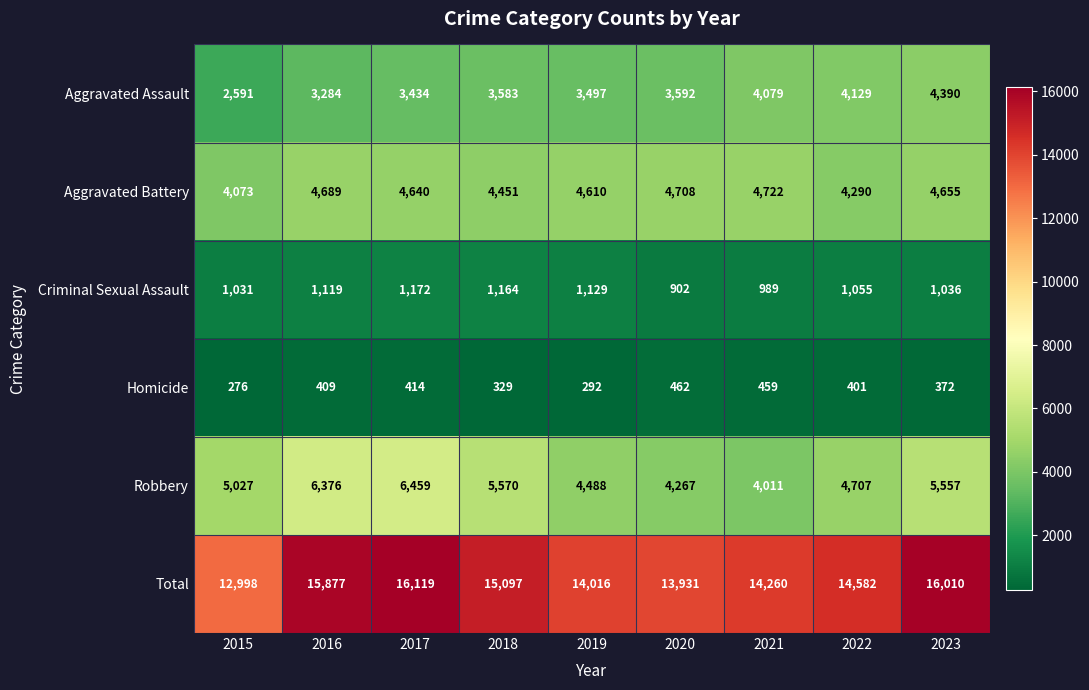

At 2015, list the series in order from largest to smallest.

Total, Robbery, Aggravated Battery, Aggravated Assault, Criminal Sexual Assault, Homicide